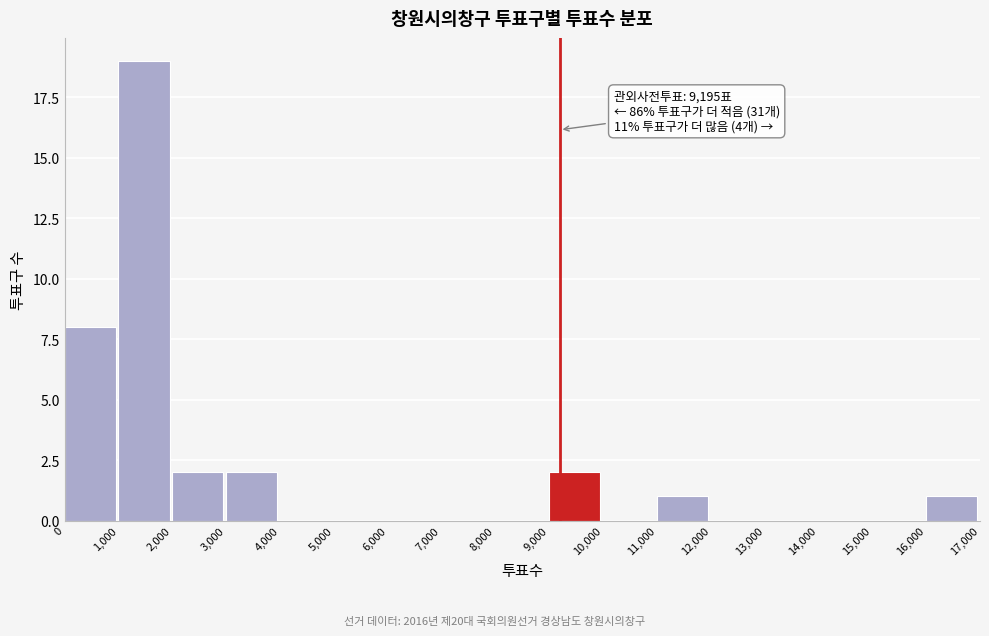

Which range on the x-axis has the tallest bar?

1,000 to 2,000